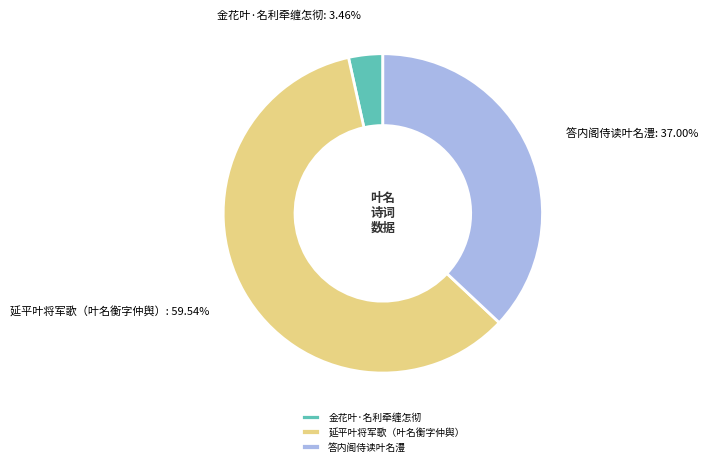

Is there a majority slice in this chart?

Yes